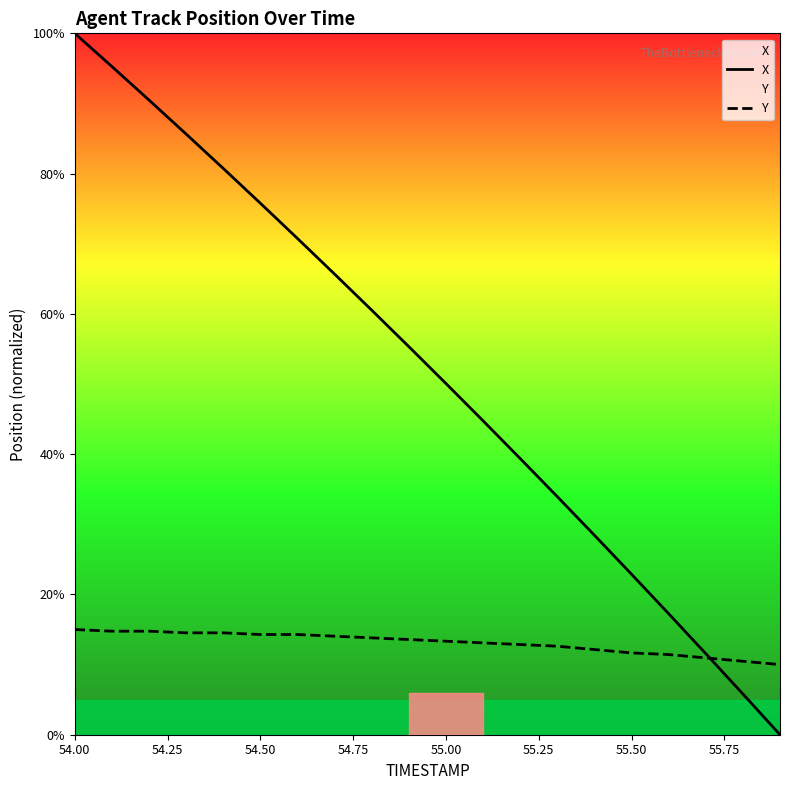

List the series in order of their peak value, highest first.

X, Y